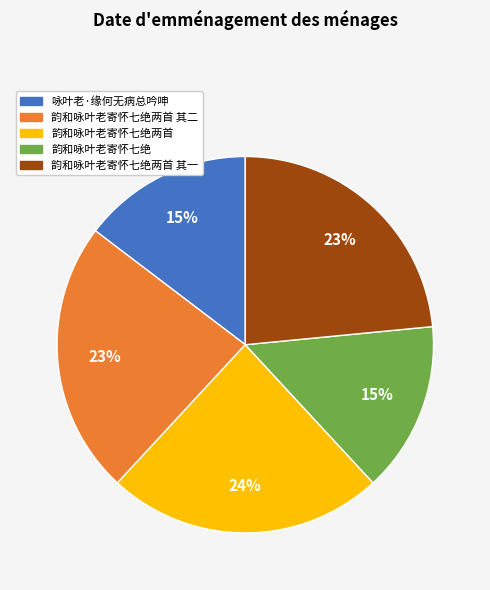

Does any single category account for the majority?

No